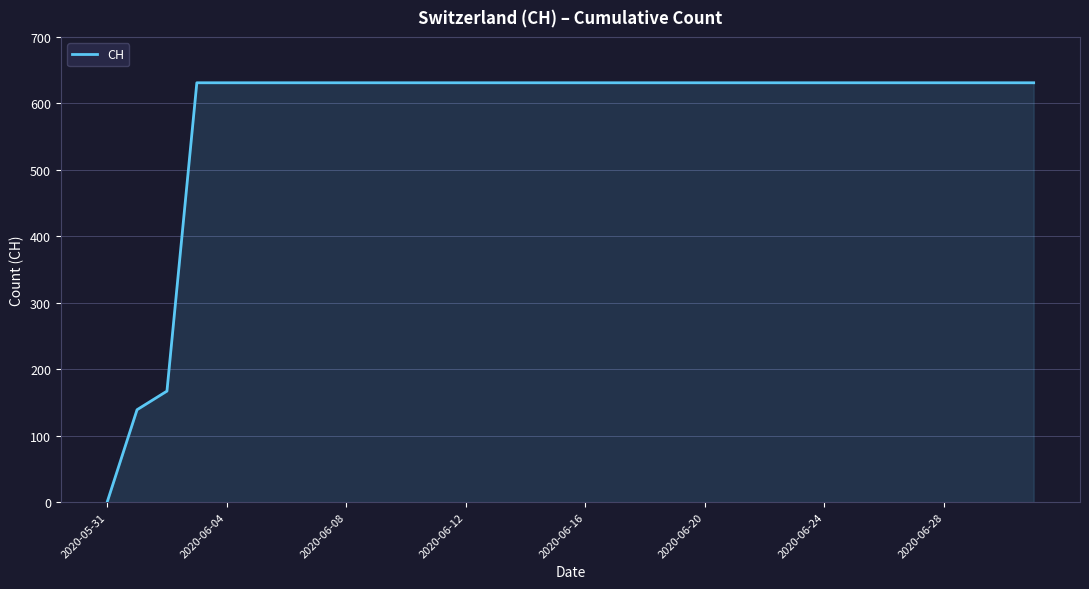

What is the maximum value shown in the chart?

631